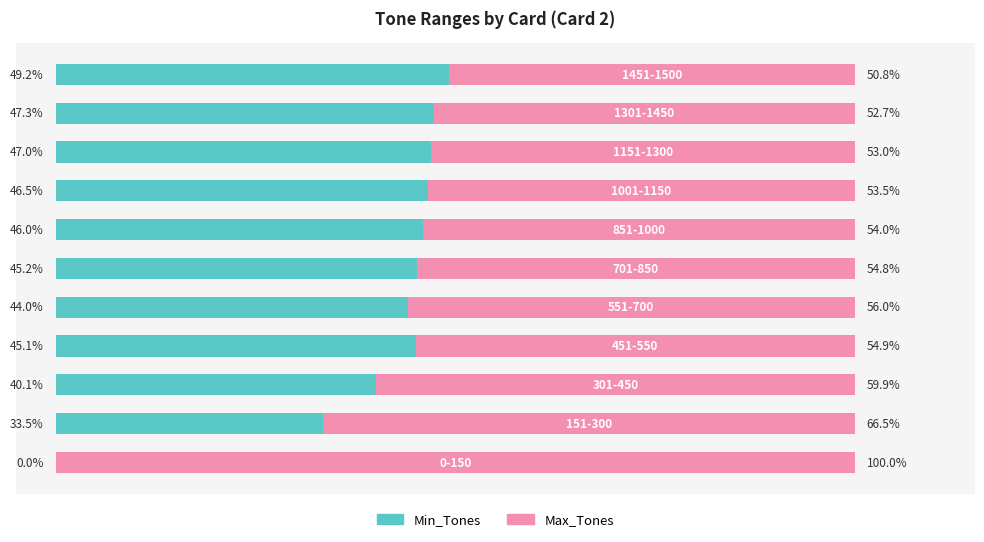

Reading left to right, what are all the values shown in this chart?

Min_Tones: 0=0.0	1=33.5	2=40.1	3=45.1	4=44.0	5=45.2	6=46.0	7=46.5	8=47.0	9=47.3	10=49.2
Max_Tones: 0=100.0	1=66.5	2=59.9	3=54.9	4=56.0	5=54.8	6=54.0	7=53.5	8=53.0	9=52.7	10=50.8